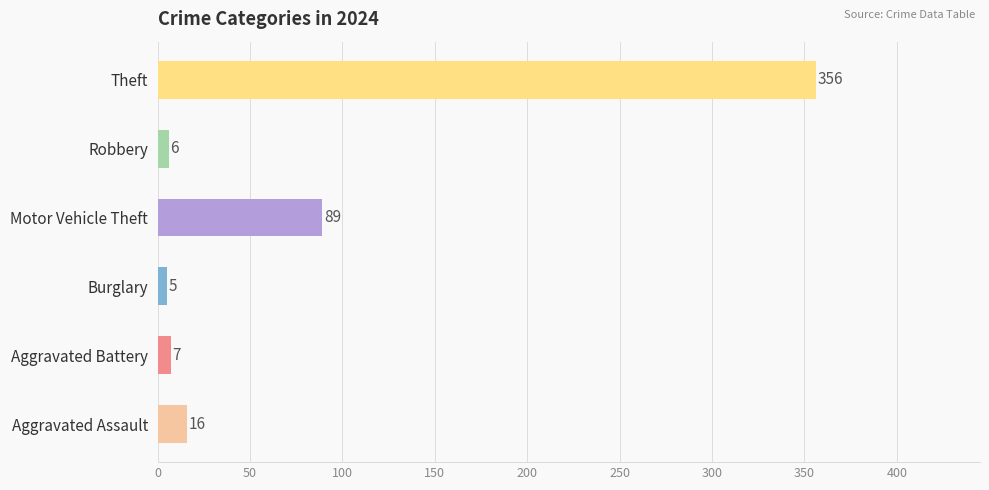

True or false: Robbery has a value of 6 at 2020.

True